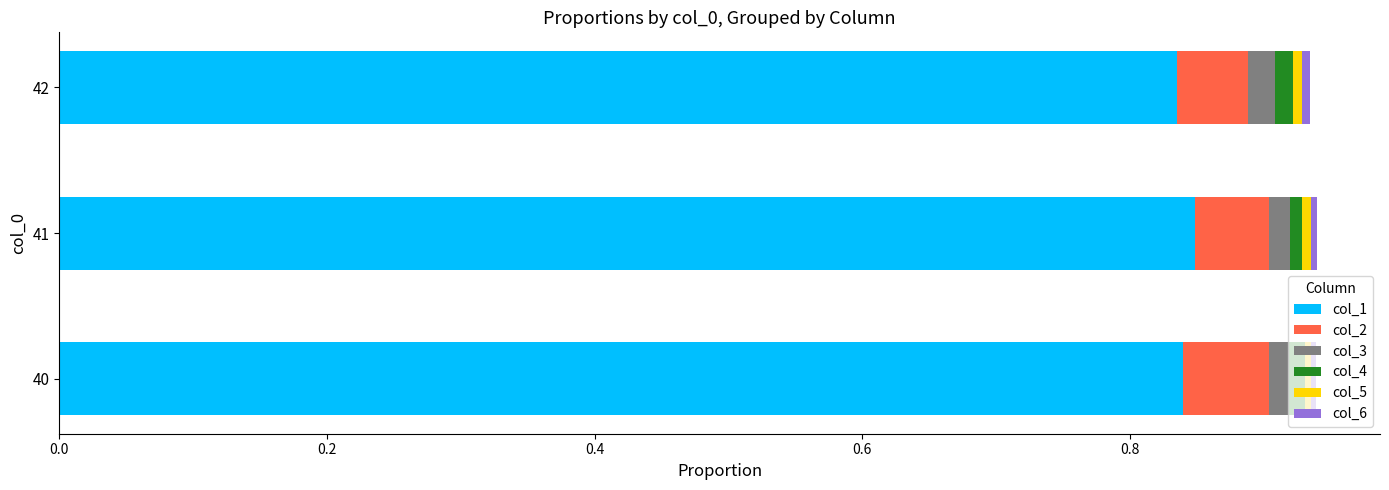

The value of col_1 at 42 is 0.3. True or false?

False